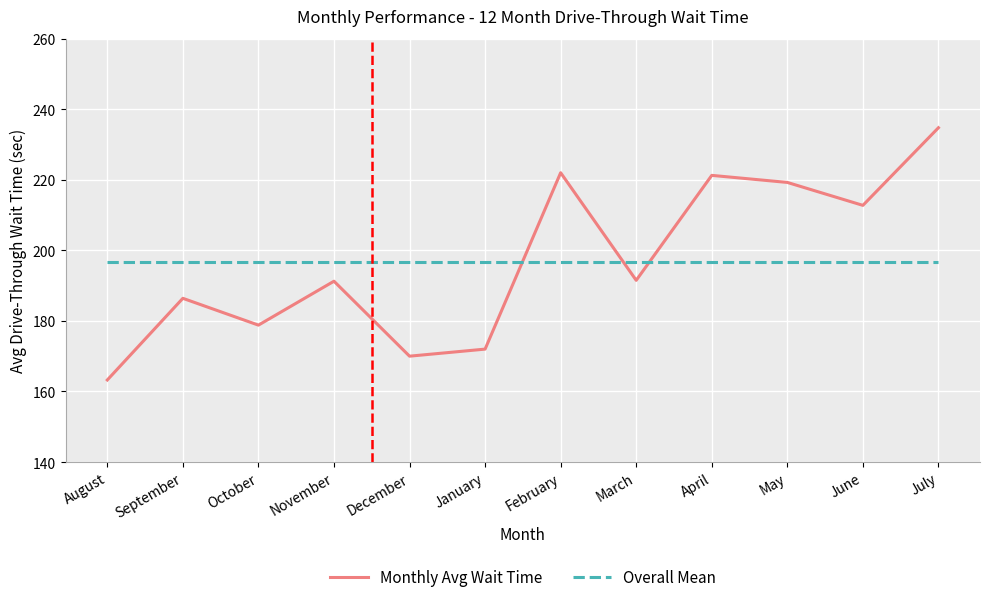

What is the approximate value of Monthly Avg Wait Time at January?

172.0